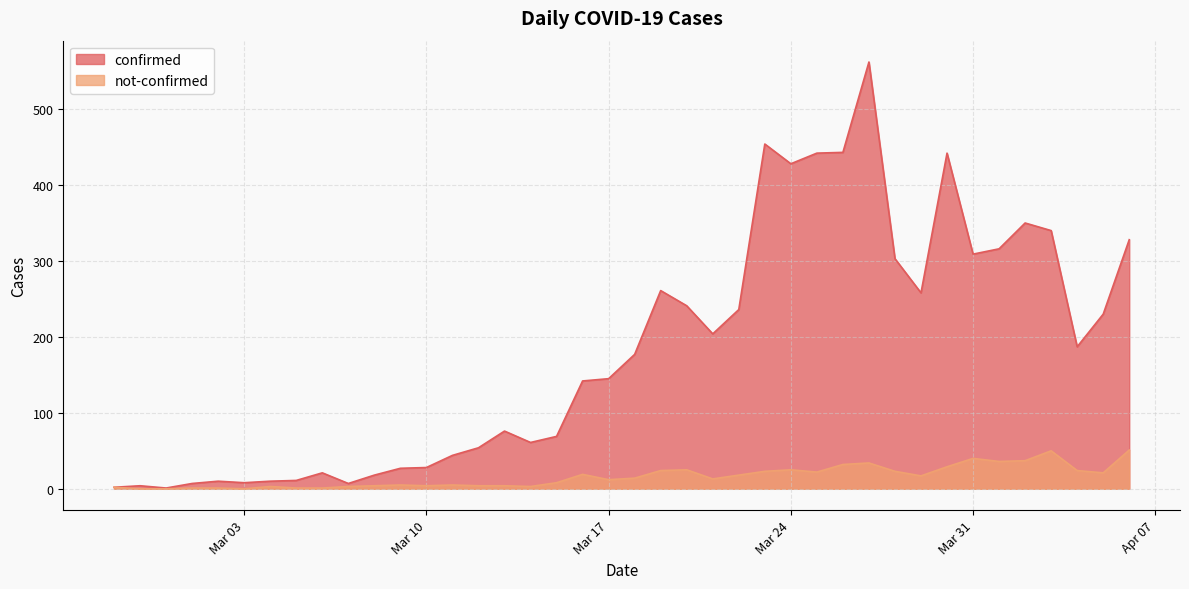

At how many categories does at least one series exceed 529?

1